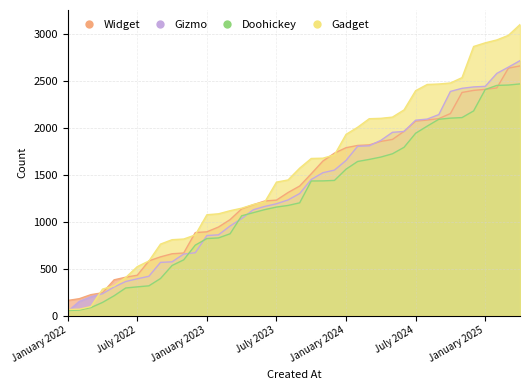

What is the total value across all series at 13?

3718